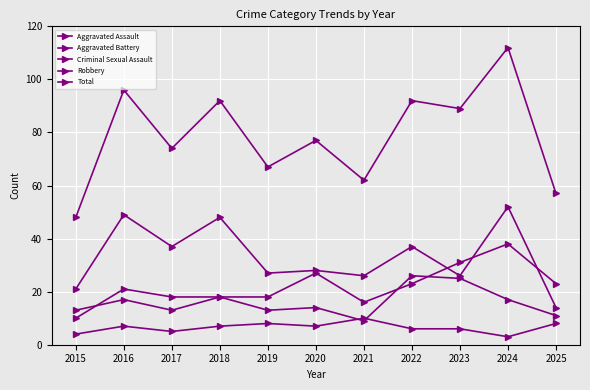

The Aggravated Battery series shows 27 at 2018. True or false?

False